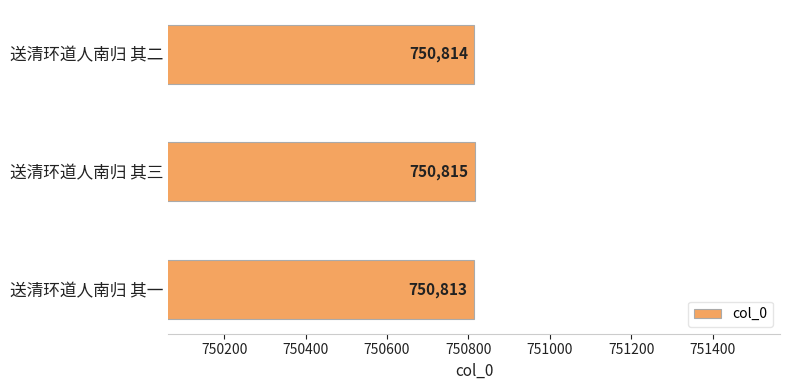

What is the value of the 2nd bar from the top?

750815